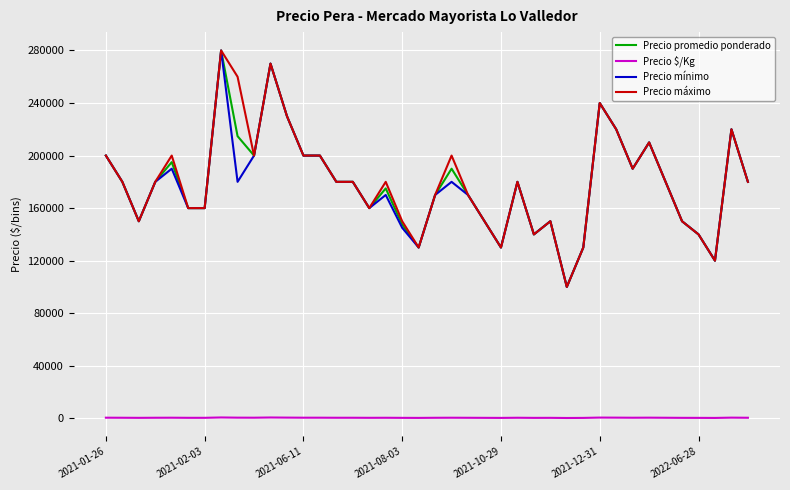

Does the chart have visible grid lines?

Yes